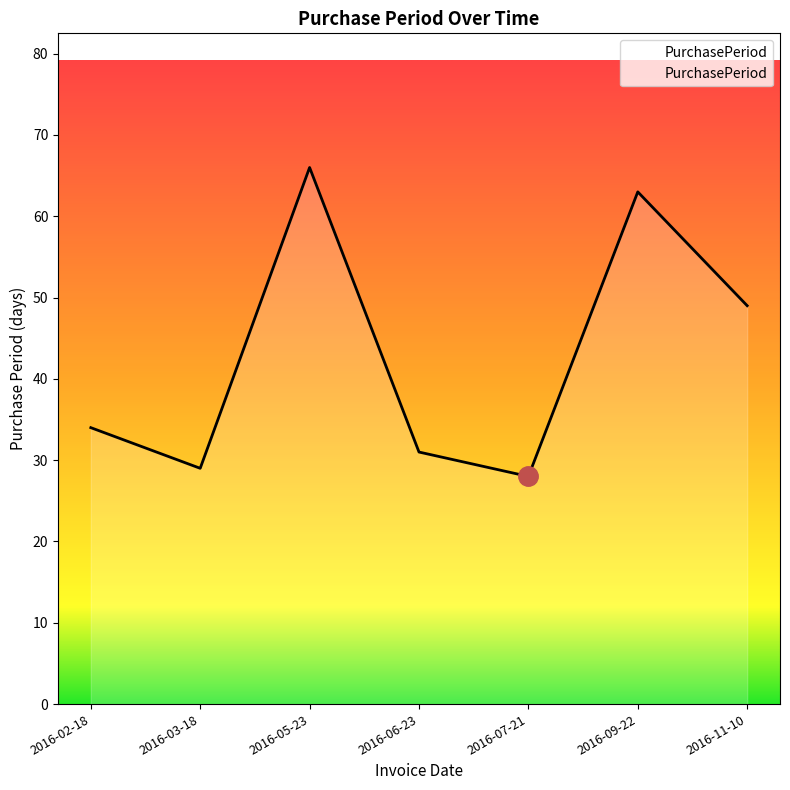

What position from the left is 2016-07-21?

5